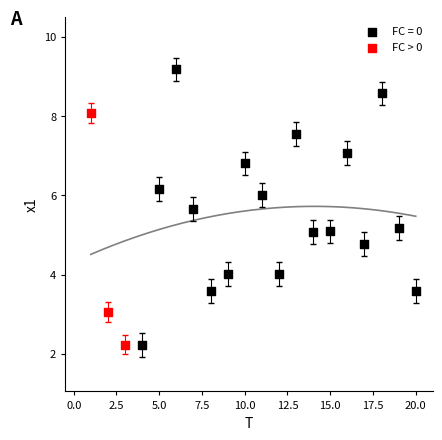

Which series has the widest spread of Y values?

FC = 0